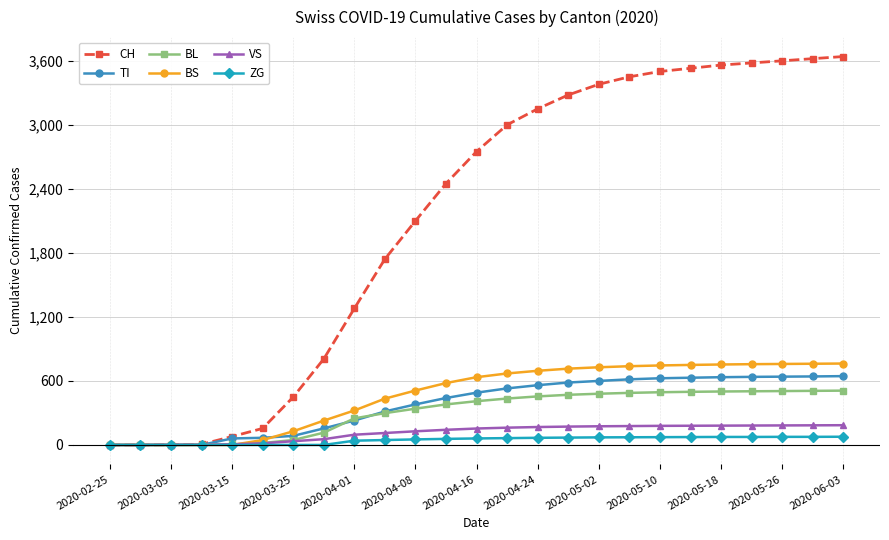

What is the maximum value for VS?

185